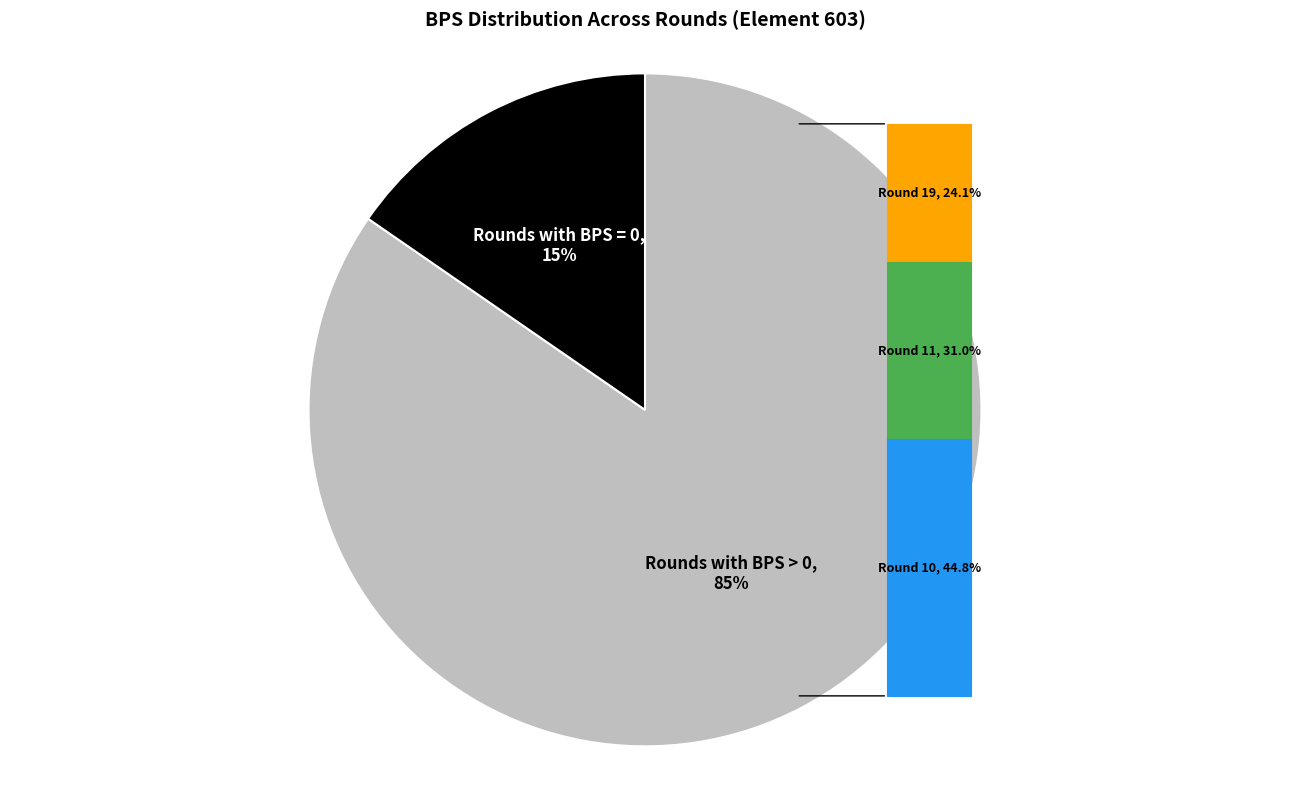

Does Round 17 account for over 50% of the chart?

No